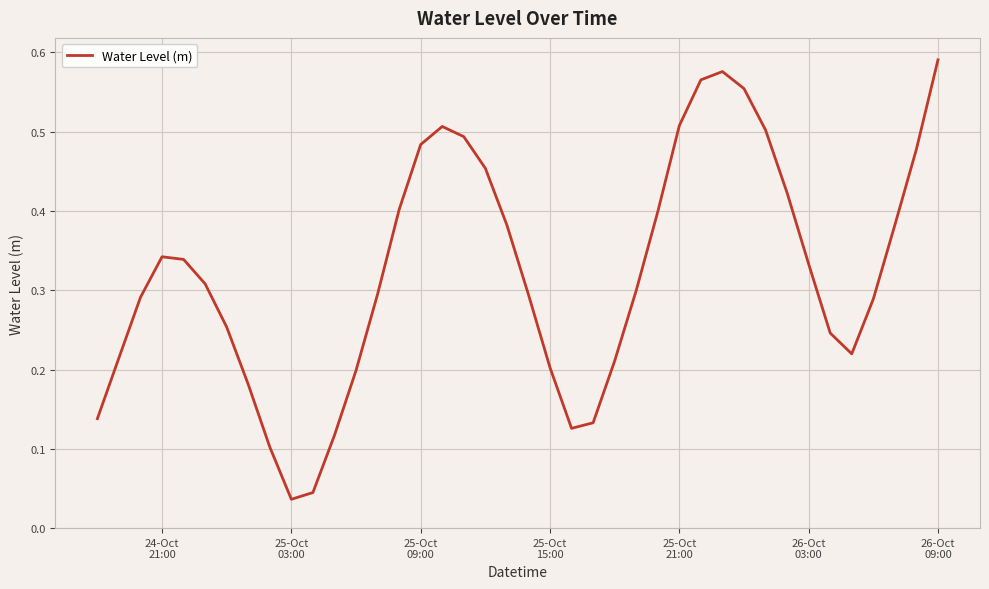

How many lines are shown in the chart?

1